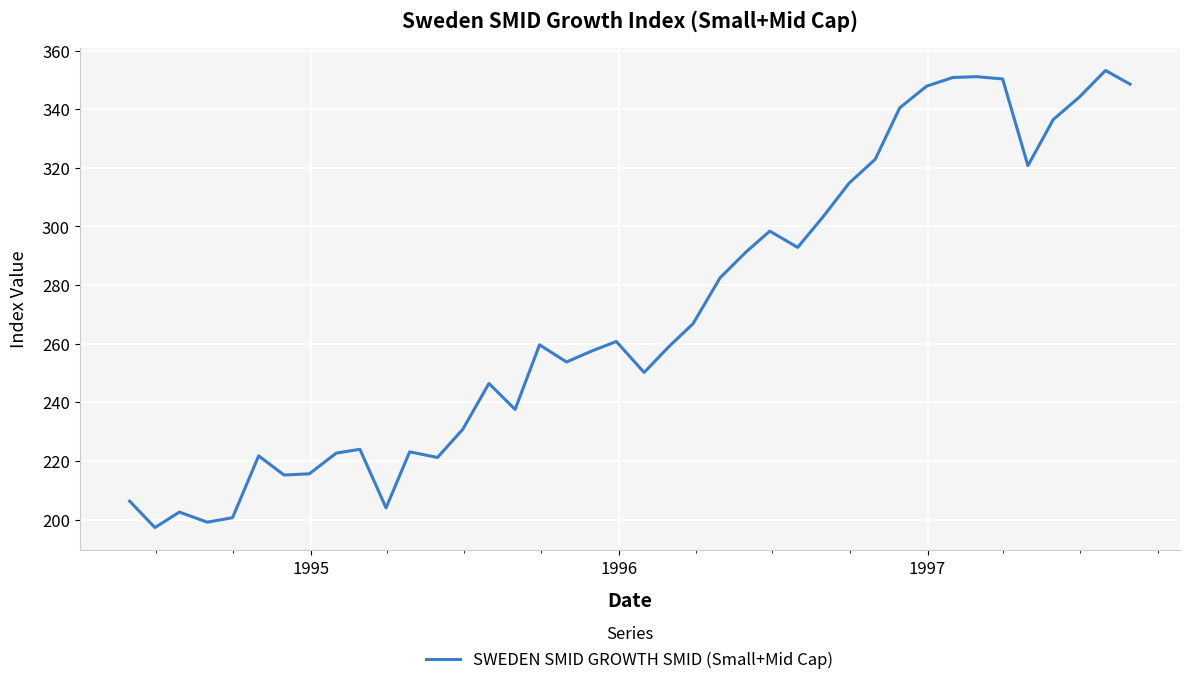

What is the difference between the maximum and minimum values?

156.0